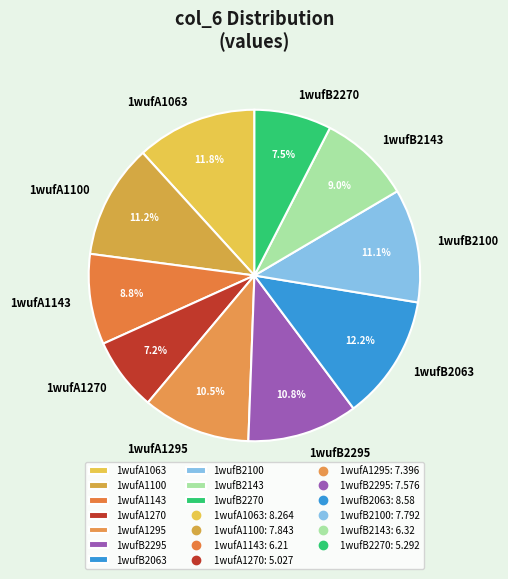

Does 1wufB2100 represent more than half of the total?

No